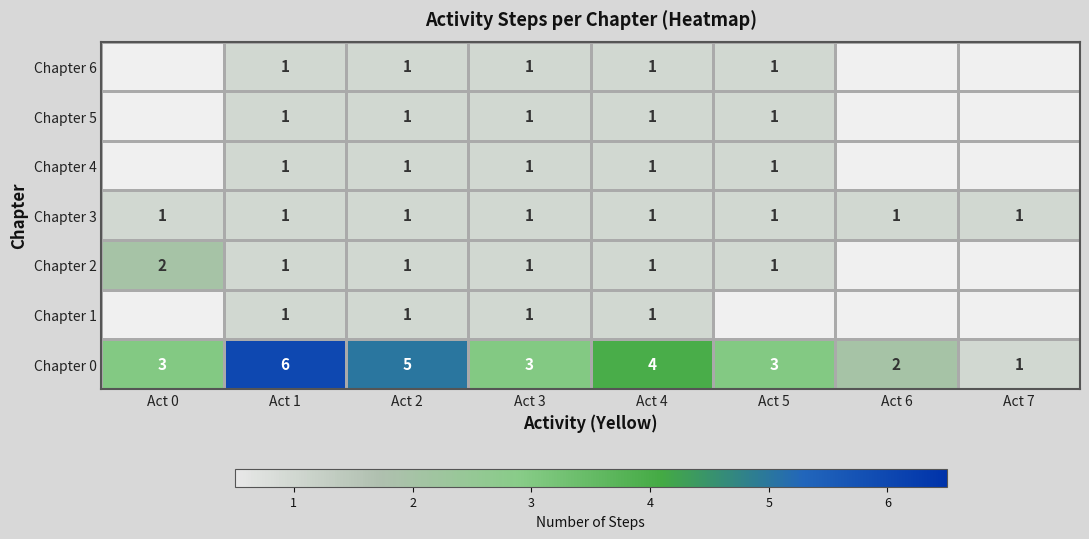

What is the sum of all Chapter 3 values?

8